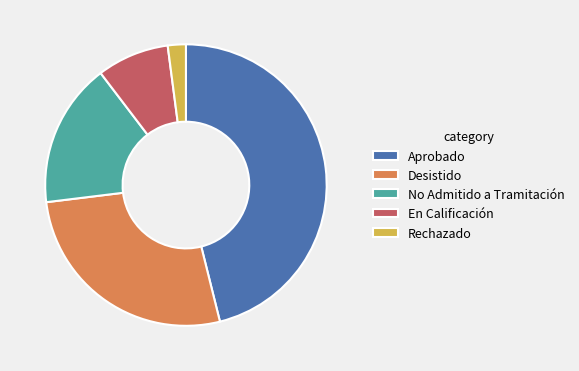

How many slices are in this pie chart?

5